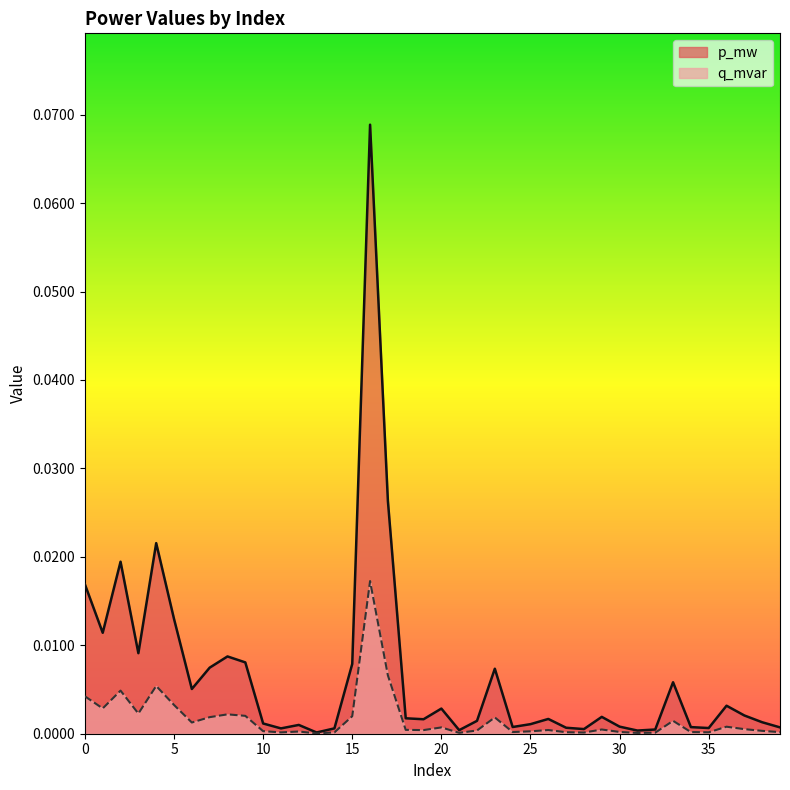

What is the difference between the maximum and minimum values in the p_mw series?

0.1